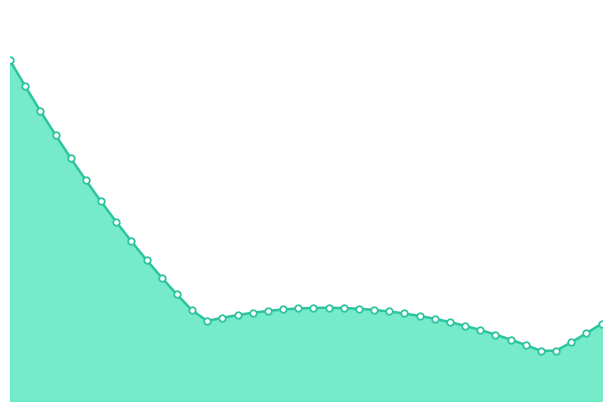

Is this an area chart (filled region under the line)?

Yes